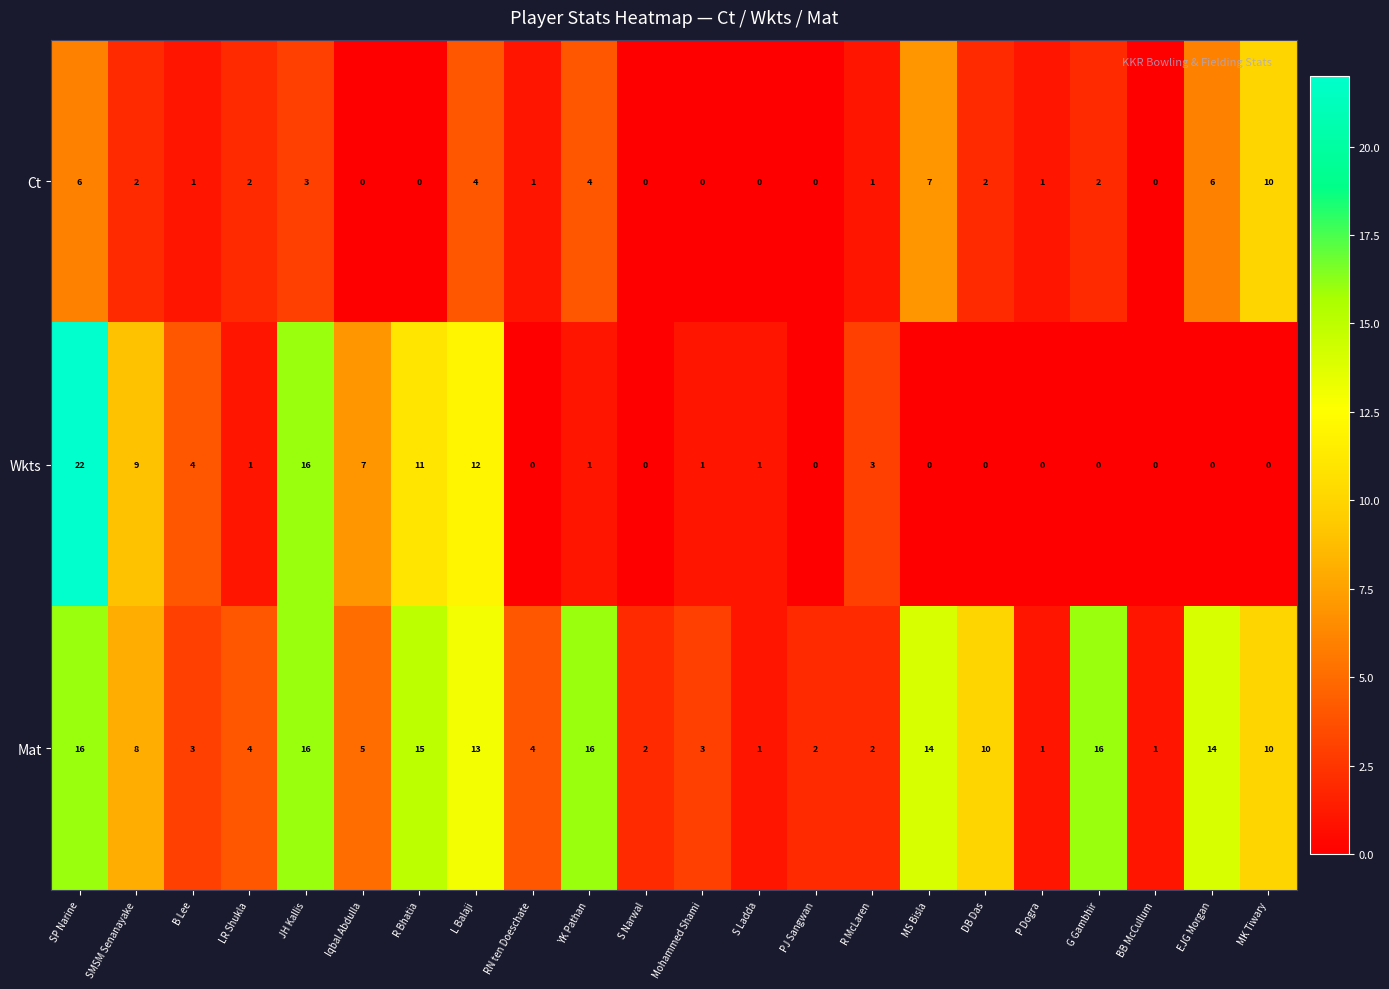

What is the greatest value displayed?

22